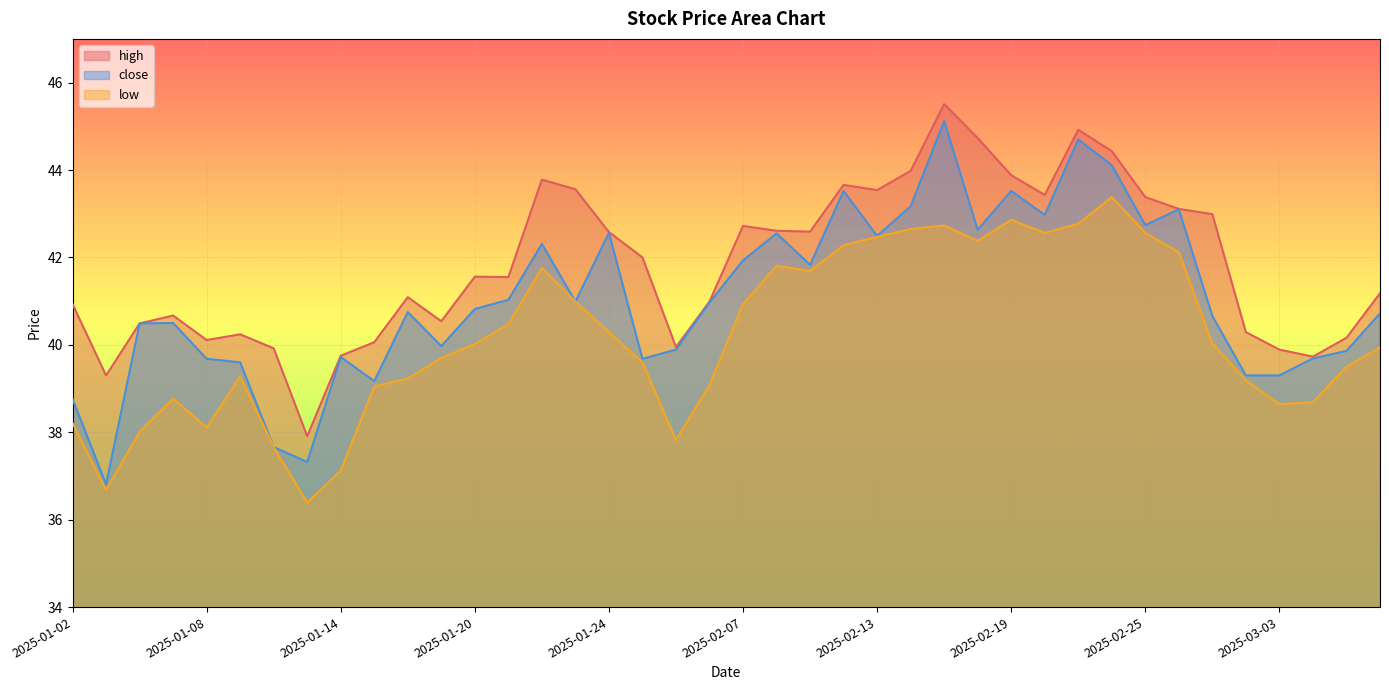

True or false: high and low intersect in this chart.

False